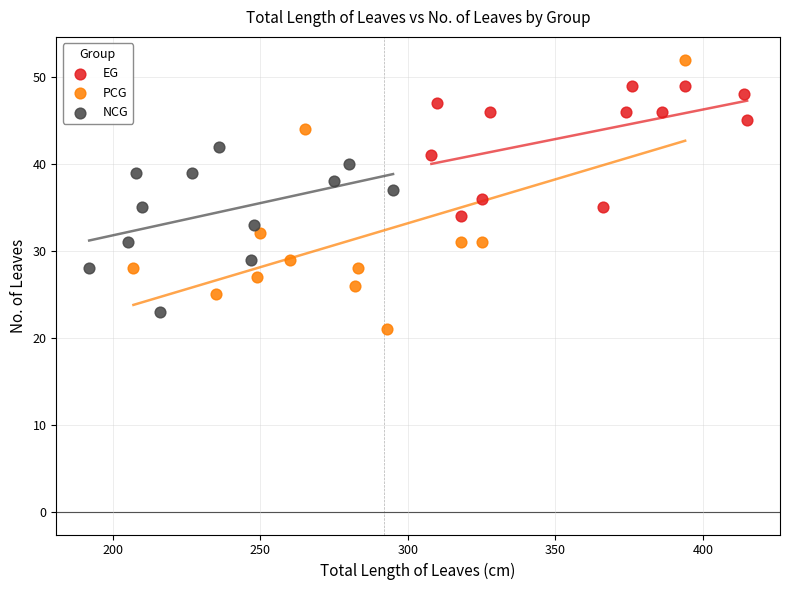

Which series contains the highest Y value?

PCG